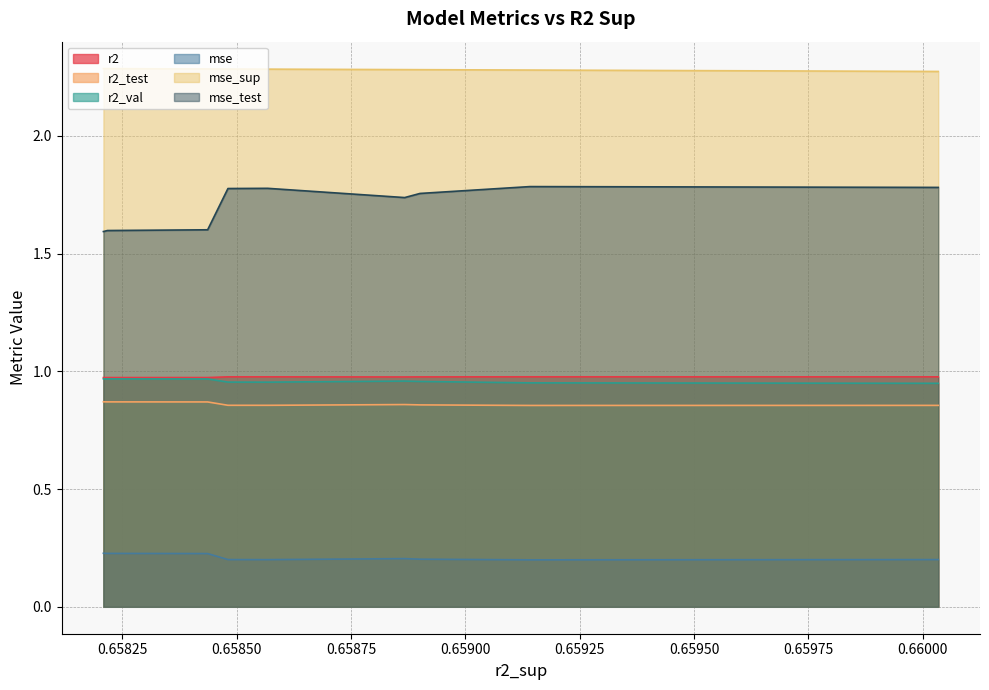

How many categories are shown in the chart?

10